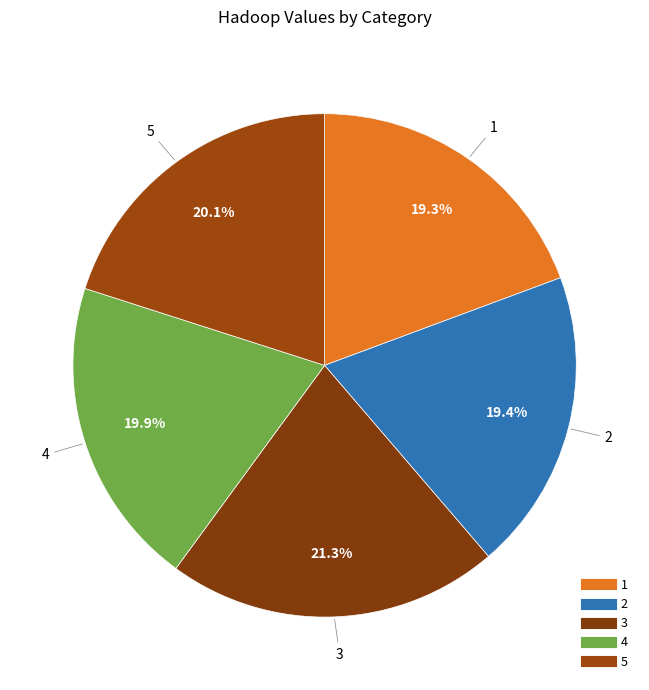

How many segments does this pie chart have?

5